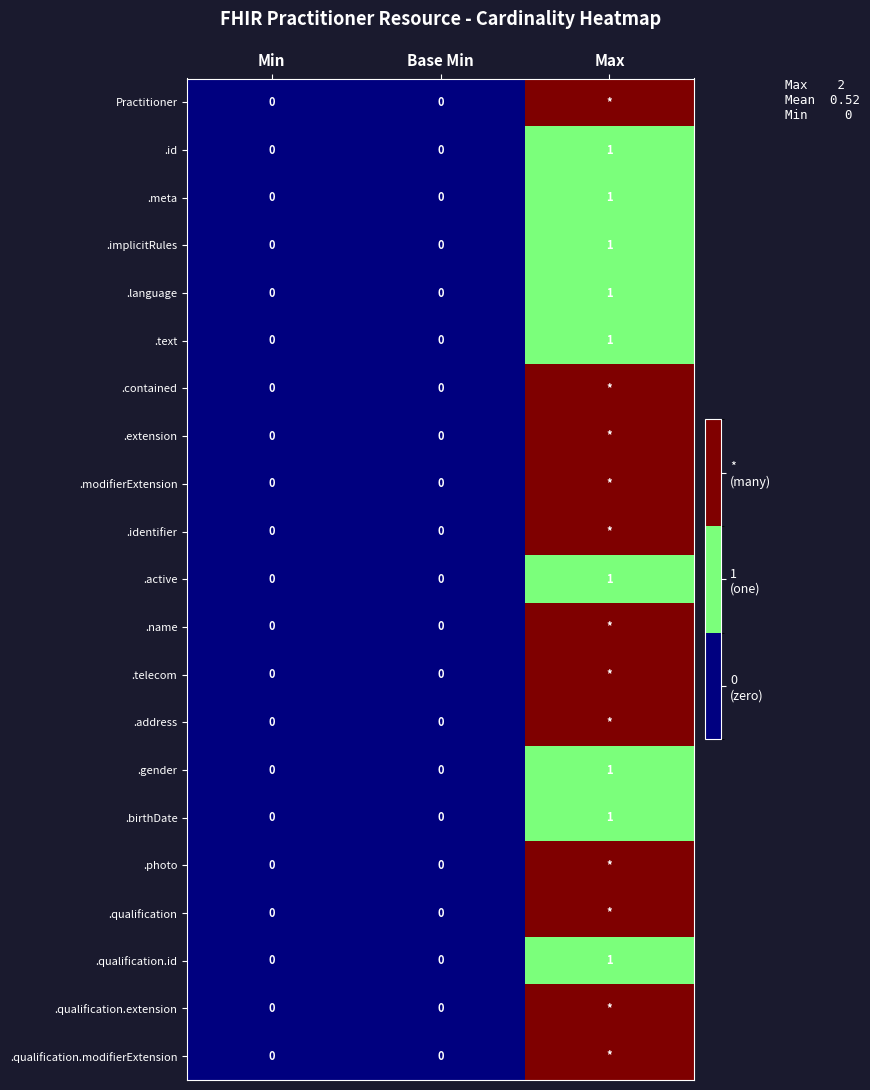

How many categories are shown in the chart?

3